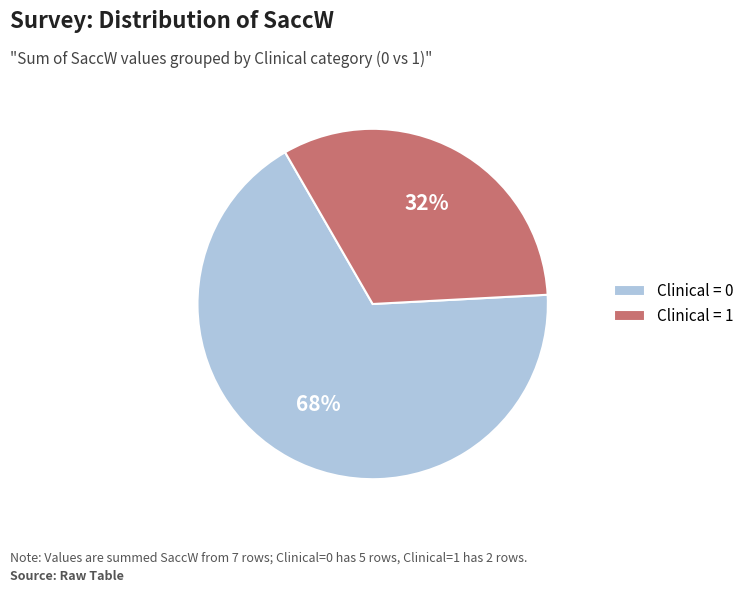

Approximately how many times larger is the value at Clinical = 1 compared to Clinical = 0?

0.5